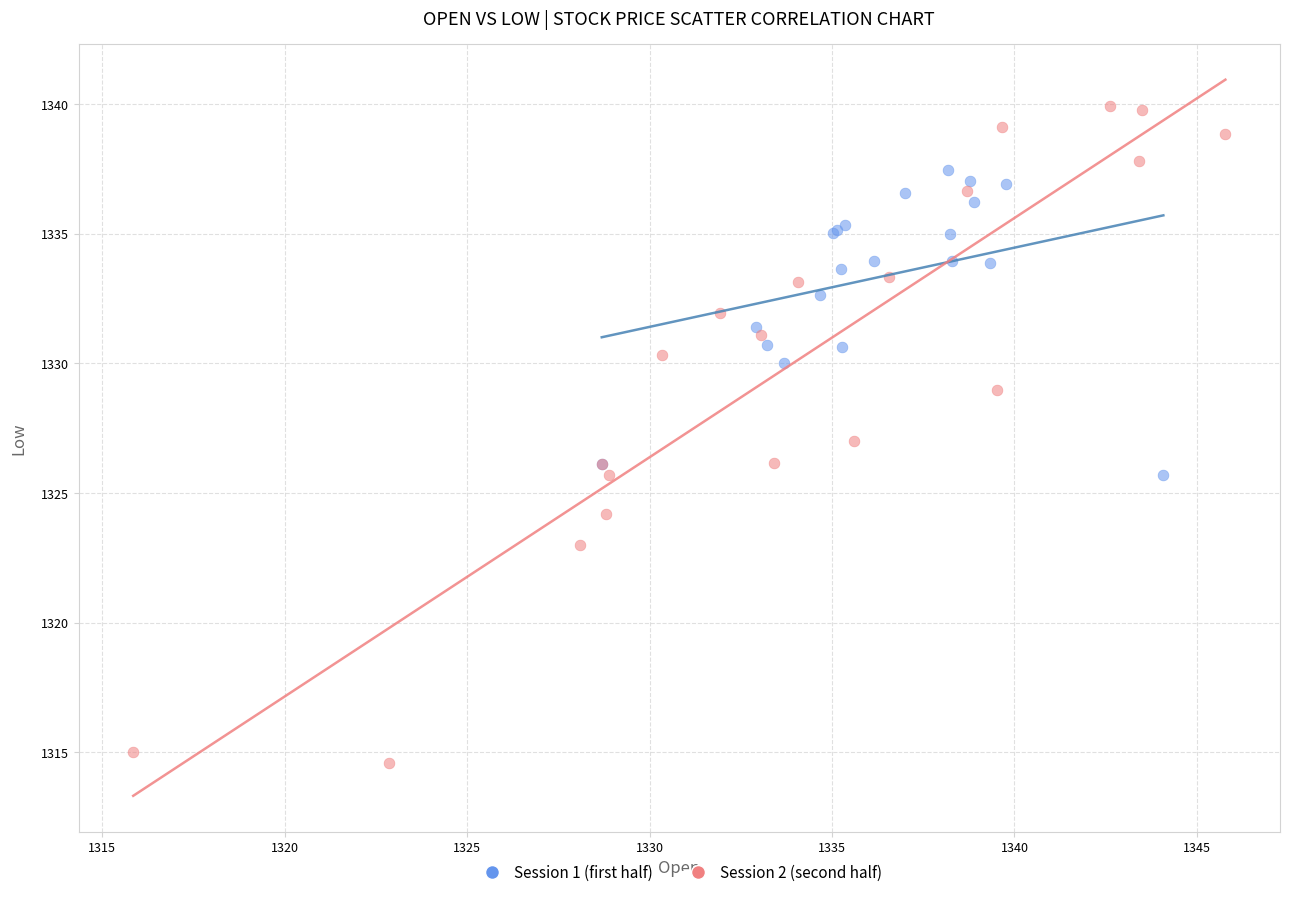

Which series reaches the minimum Y coordinate?

Session 2 (second half)